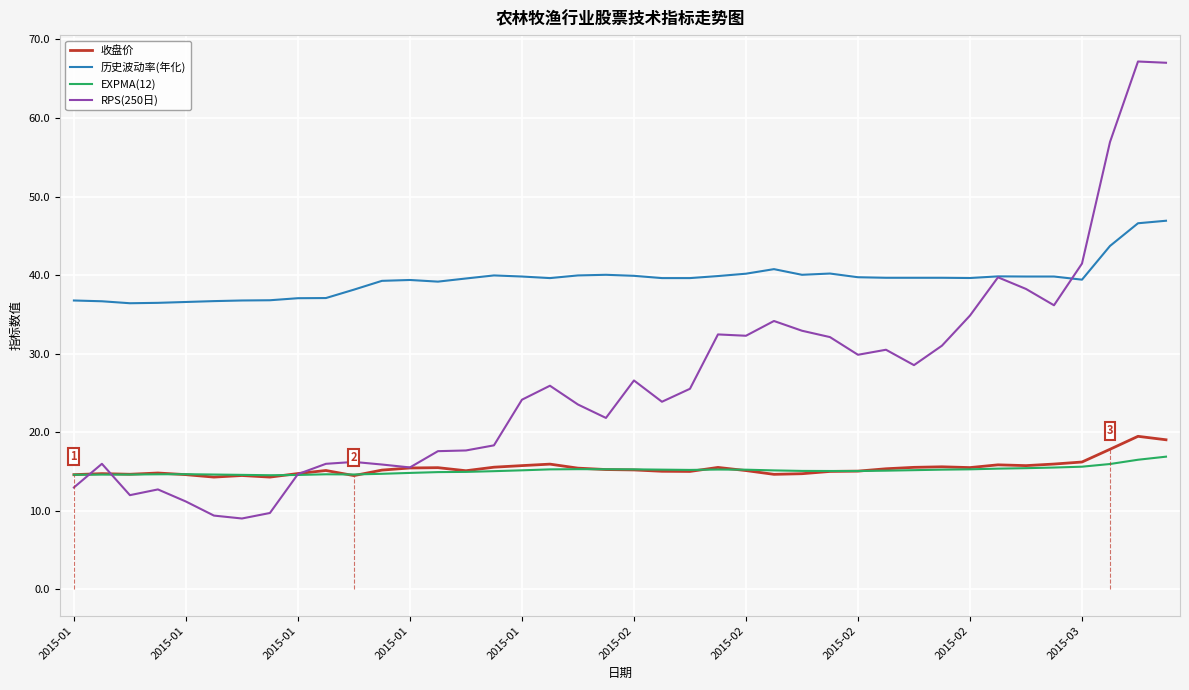

Which series has the widest spread of values?

RPS(250日)